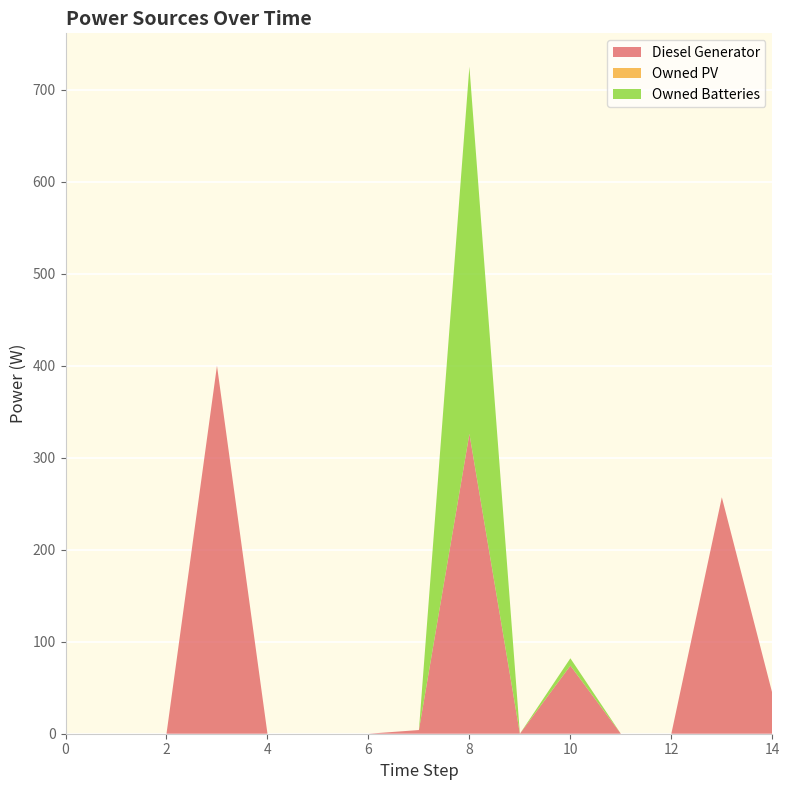

Reading left to right, extract all data points from this chart.

Diesel Generator: 0=0	1=0	2=0	3=400	4=0	5=0	6=0	7=4	8=326	9=0	10=74	11=0	12=0	13=257	14=44
Owned PV: 0=0	1=0	2=0	3=0	4=0	5=0	6=0	7=0	8=0	9=0	10=0	11=0	12=0	13=0	14=0
Owned Batteries: 0=0	1=0	2=0	3=0	4=0	5=0	6=0	7=0	8=399	9=0	10=8	11=0	12=0	13=0	14=0